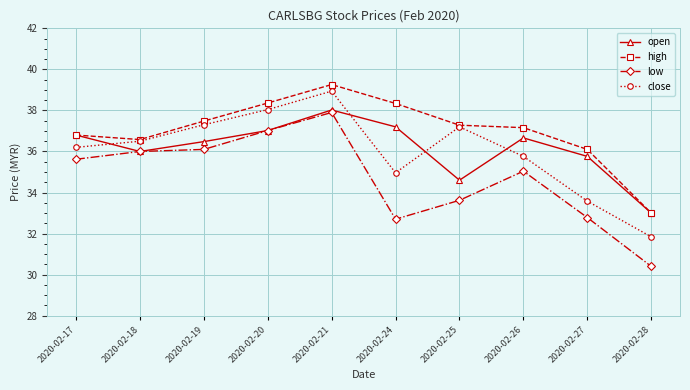

At which category does open reach its first local valley?

2020-02-18